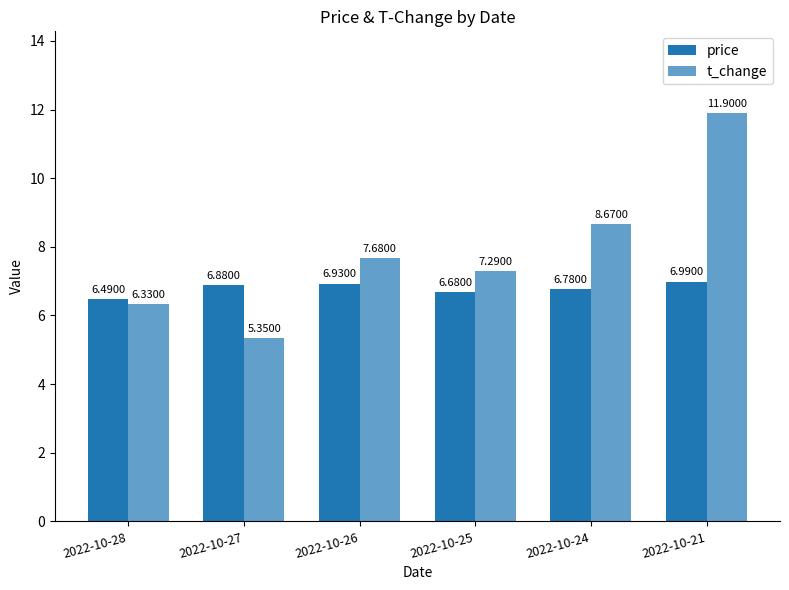

What is the sum of the t_change values at 2022-10-25 and 2022-10-26?

15.0